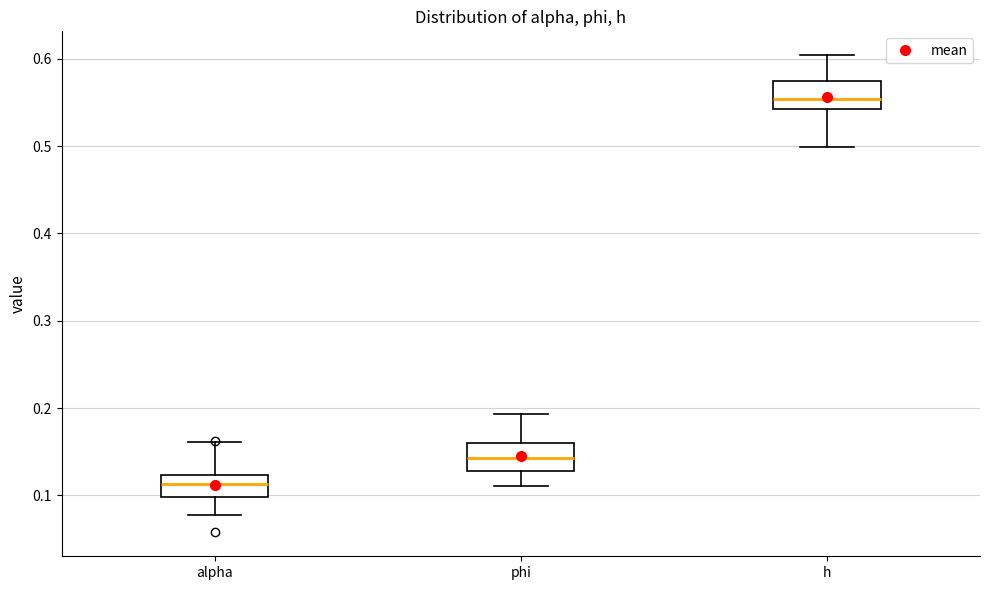

Where is the lower edge of the box for h on the y-axis? The values are not printed on the chart, so give them approximately, as read against the axis.

0.54